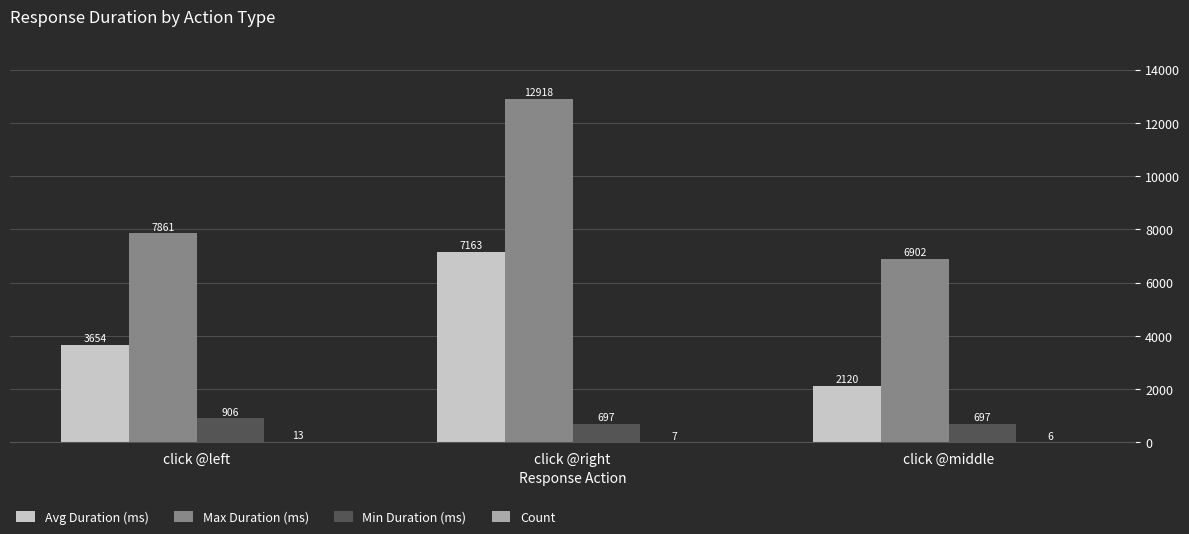

What value does the Max Duration (ms) series have at click @left?

7861.1